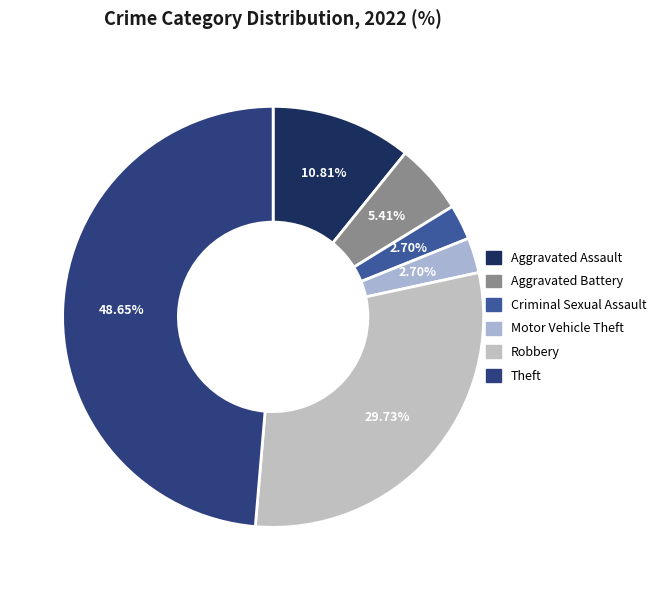

What is the smallest slice in the pie chart?

Criminal Sexual Assault